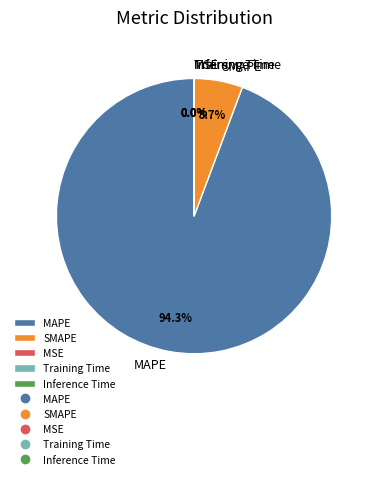

Is there any slice that represents more than half of the pie?

Yes